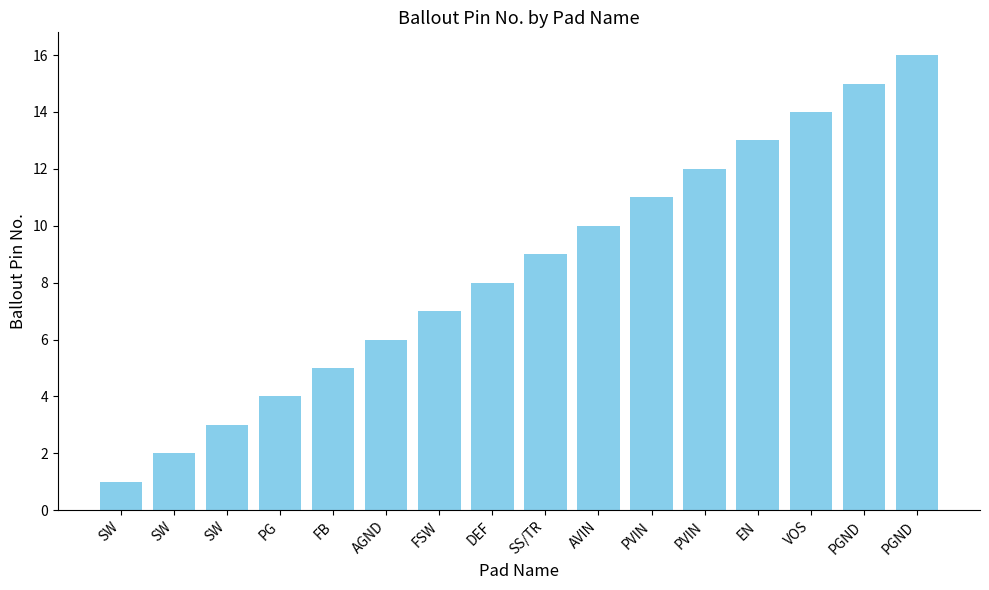

Is it true that the value at FB is 2?

False